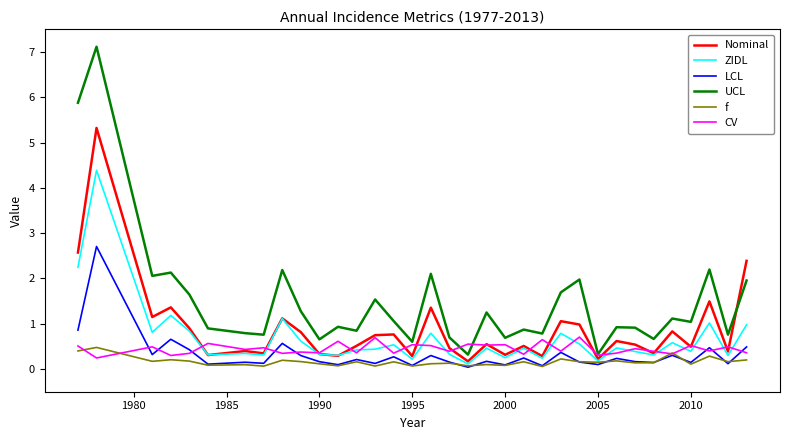

What is the maximum value shown in the chart?

7.1